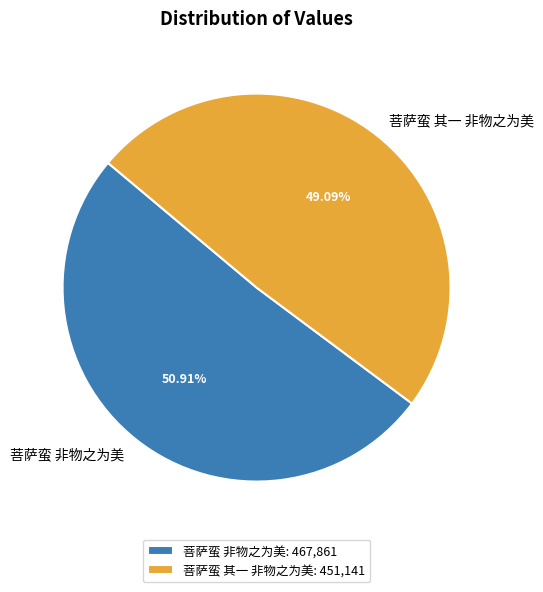

What is the ratio of the value at 菩萨蛮 非物之为美 to the value at 菩萨蛮 其一 非物之为美?

1.0